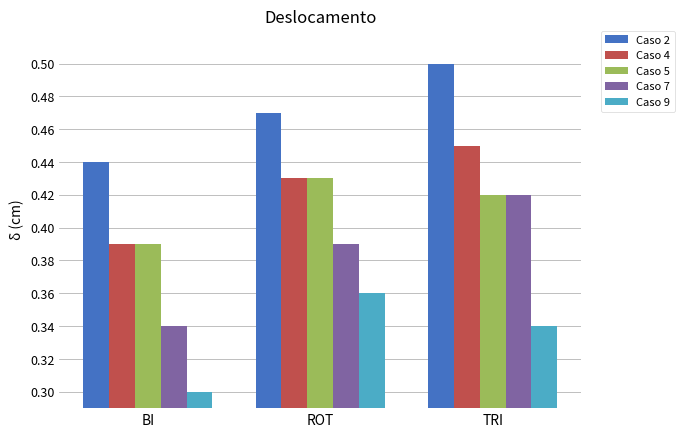

The Caso 2 series shows 0.5 at ROT. True or false?

True